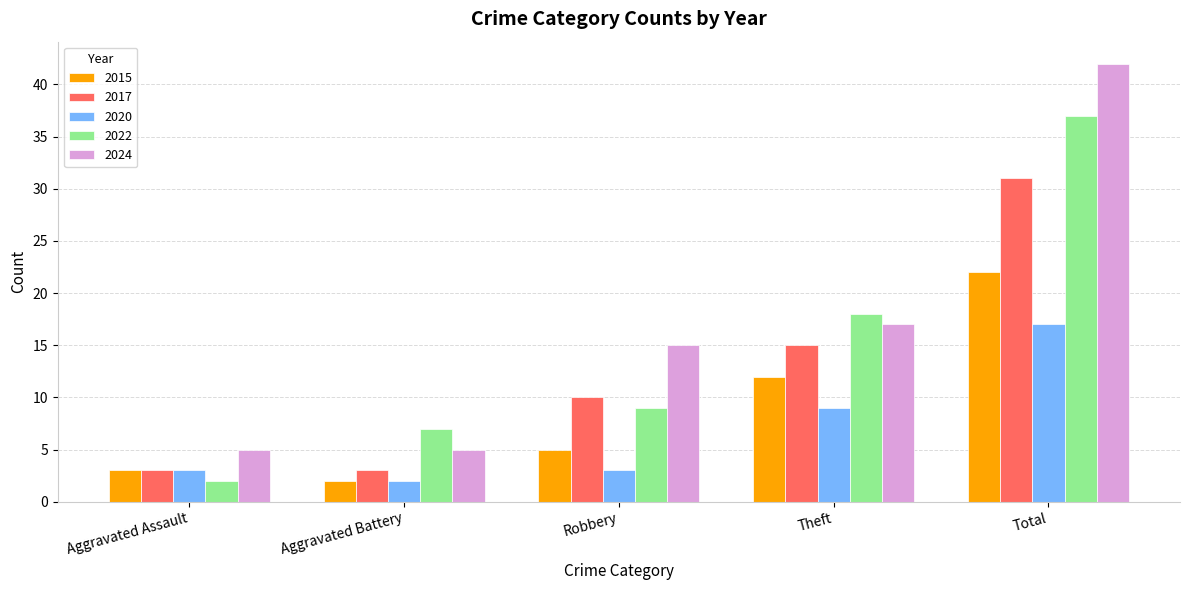

What is the label of the 4th bar from the left?

Theft